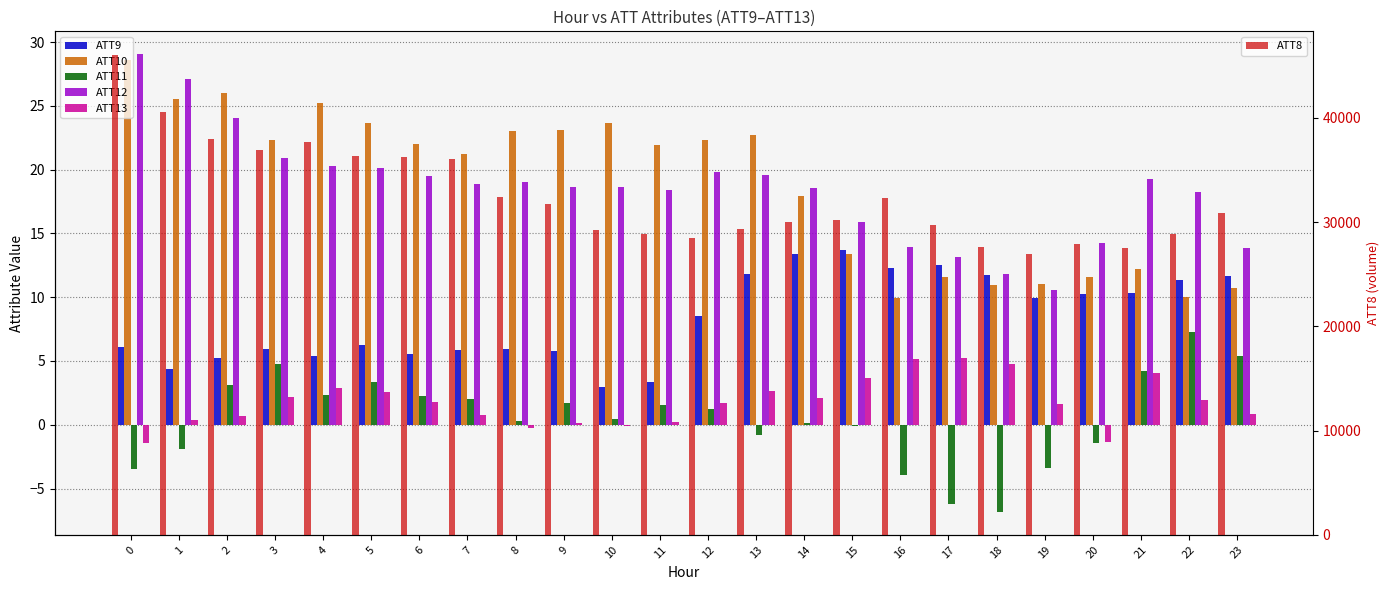

What is the difference between the maximum and minimum values in the ATT9 series?

10.7